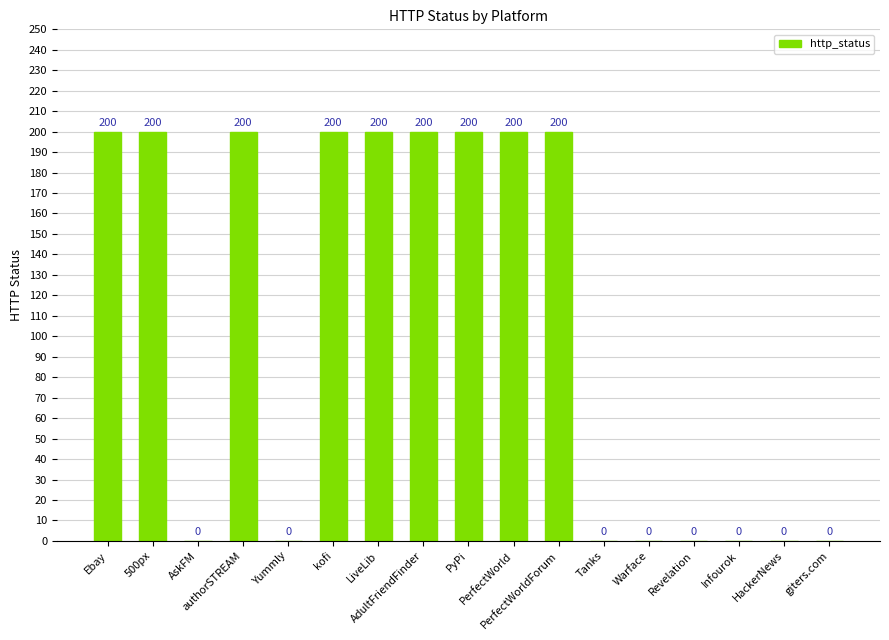

What is the greatest value displayed?

200